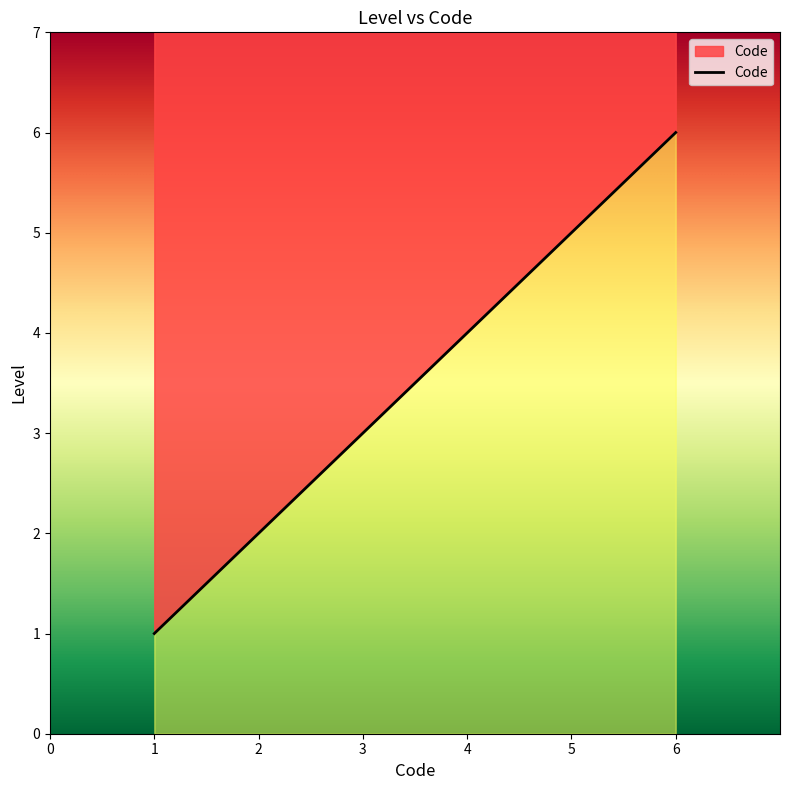

Between 1 and 1, which is larger?

1